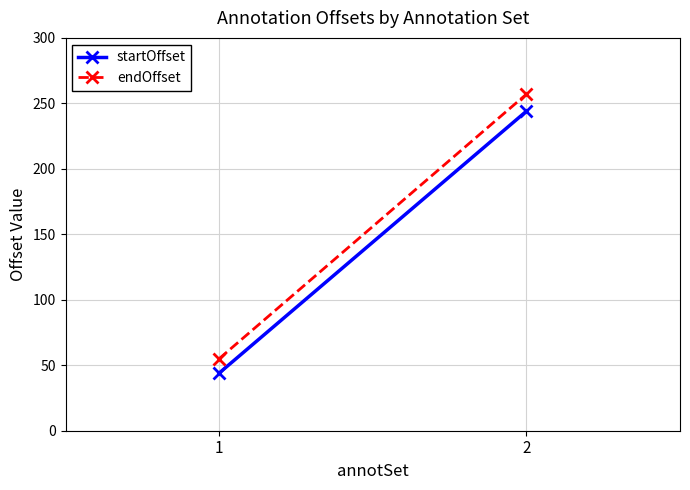

What is the sum of all endOffset values?

312